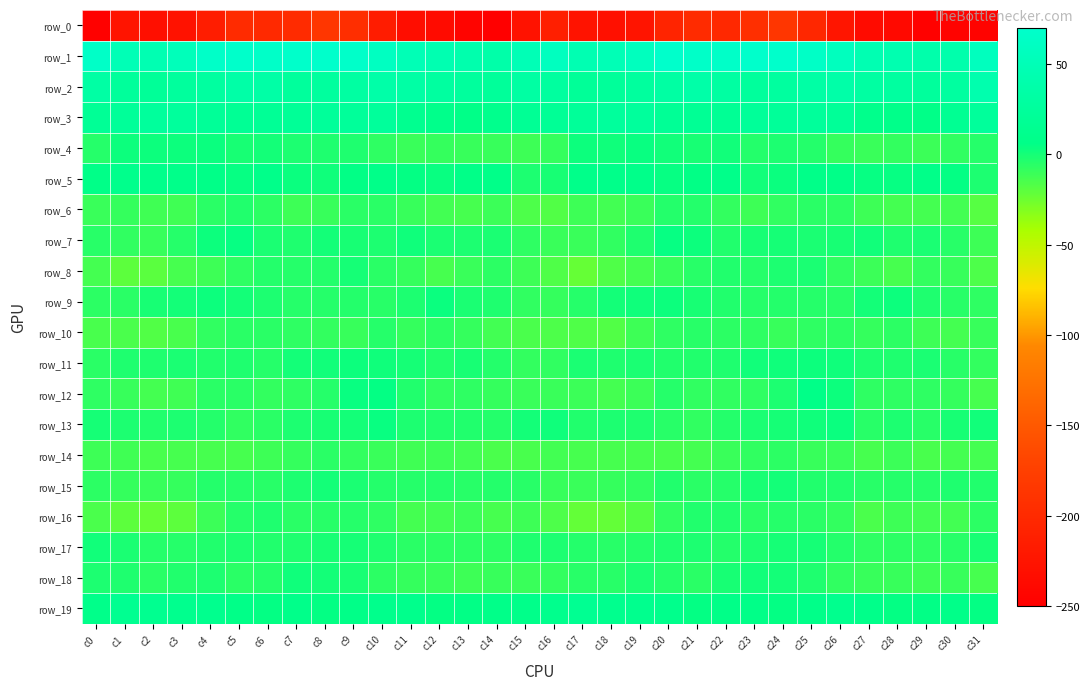

What is the minimum value for row_8?

-22.5